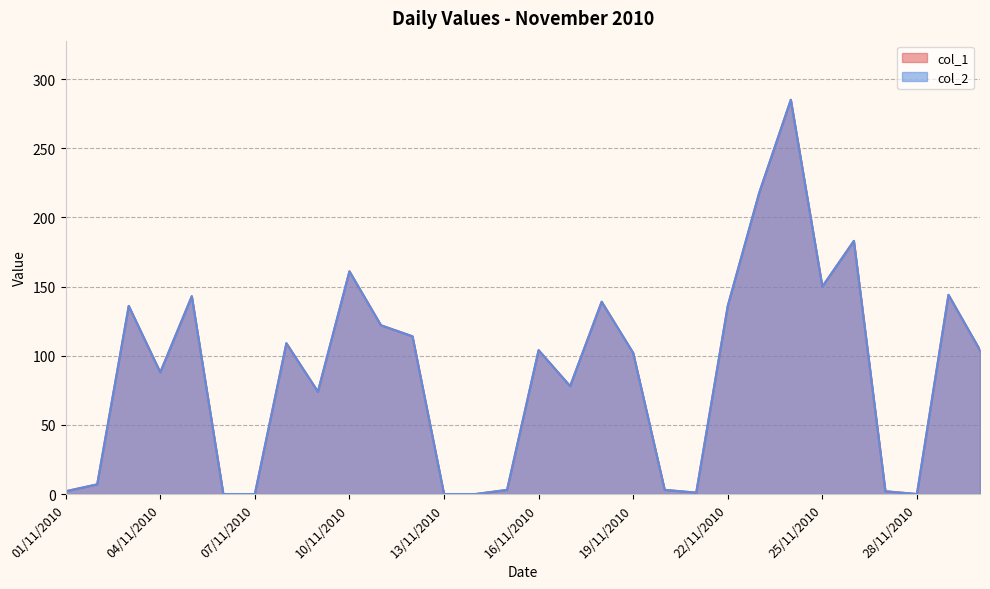

True or false: col_2 and col_1 cross at least once.

False